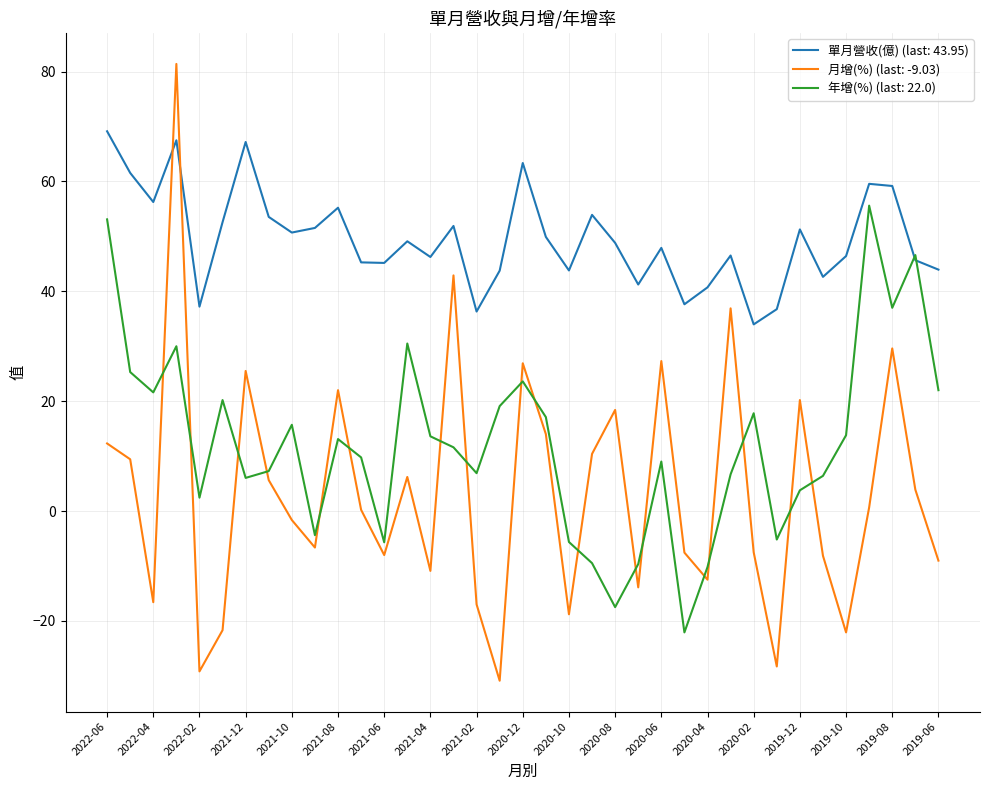

Which series has the largest total across all categories?

單月營收(億) (last: 43.95)